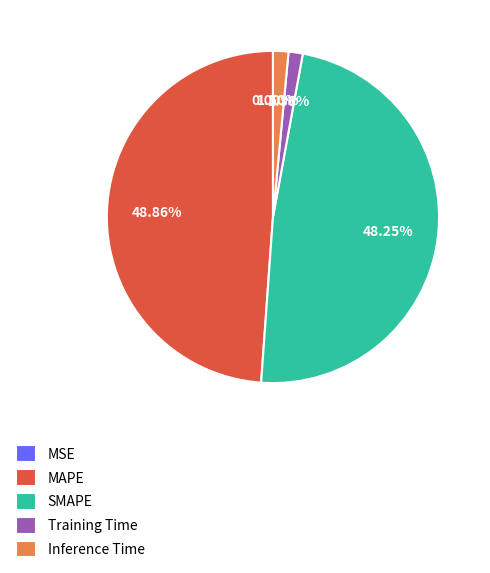

Between Inference Time and SMAPE, which is larger?

SMAPE